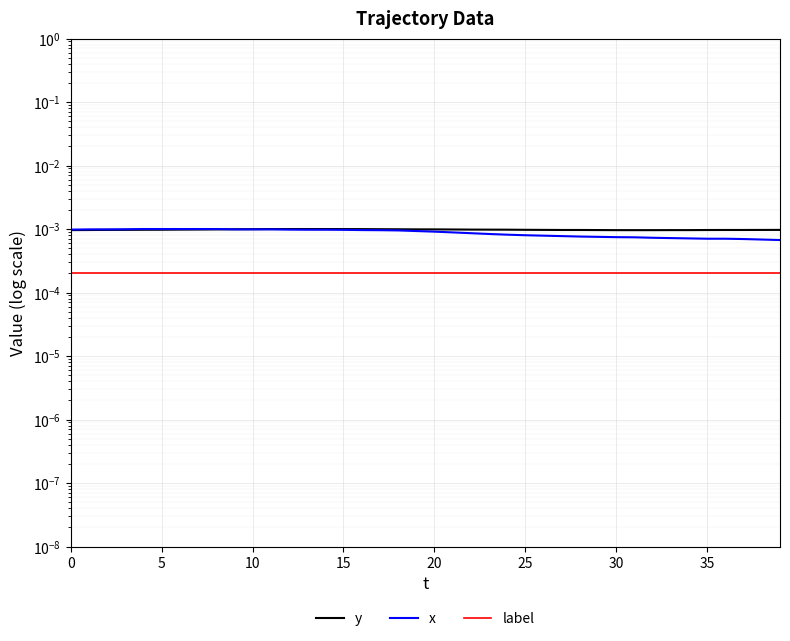

How many series are shown in this chart?

3